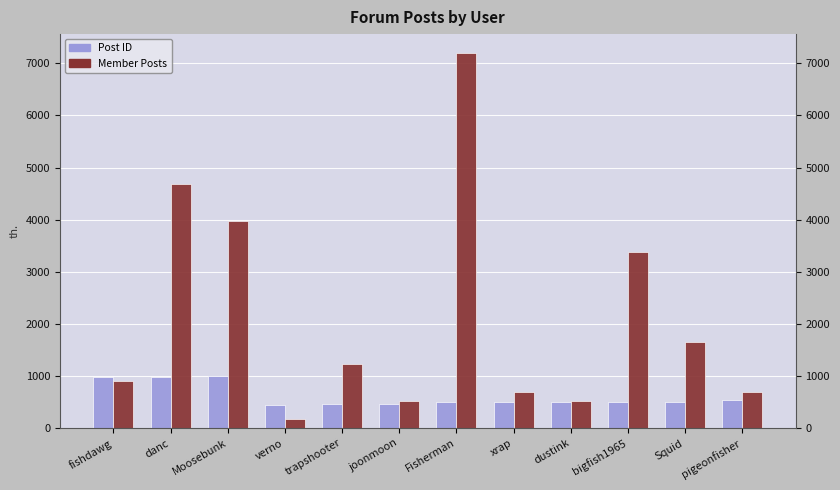

Which series has the widest spread of values?

Member Posts